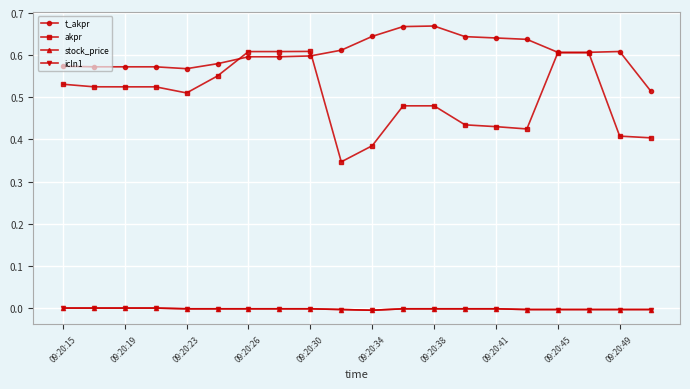

What is the greatest value displayed?

0.7